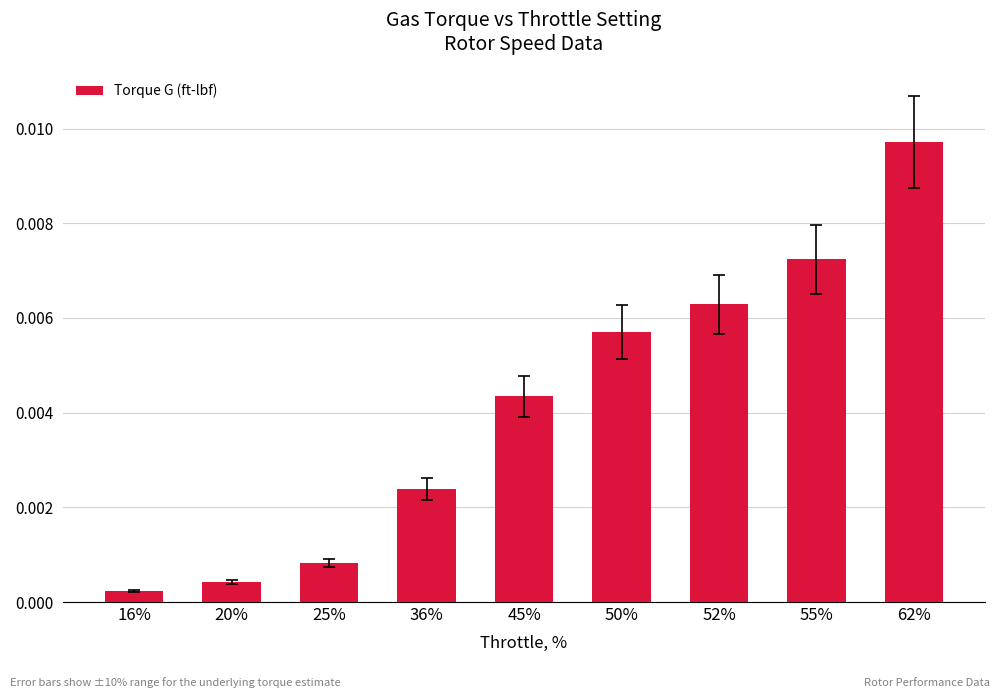

List the labels in order of value, largest first.

62%, 55%, 52%, 50%, 45%, 36%, 25%, 20%, 16%